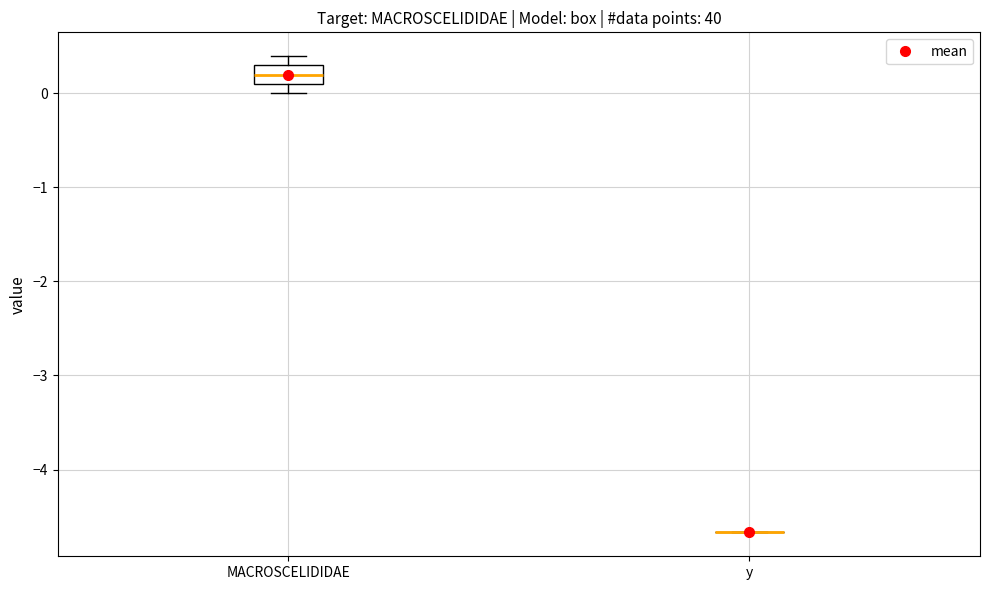

Reading left to right, read every box against the y-axis: the position of its median line, the range the box covers, and the ends of its whiskers. The values are not printed on the chart, so give them approximately, as read against the axis.

MACROSCELIDIDAE: median 0.2, box 0.1 to 0.3, whiskers 0.0 to 0.4
y: box collapsed to a line at -4.7, whiskers -4.7 to -4.7